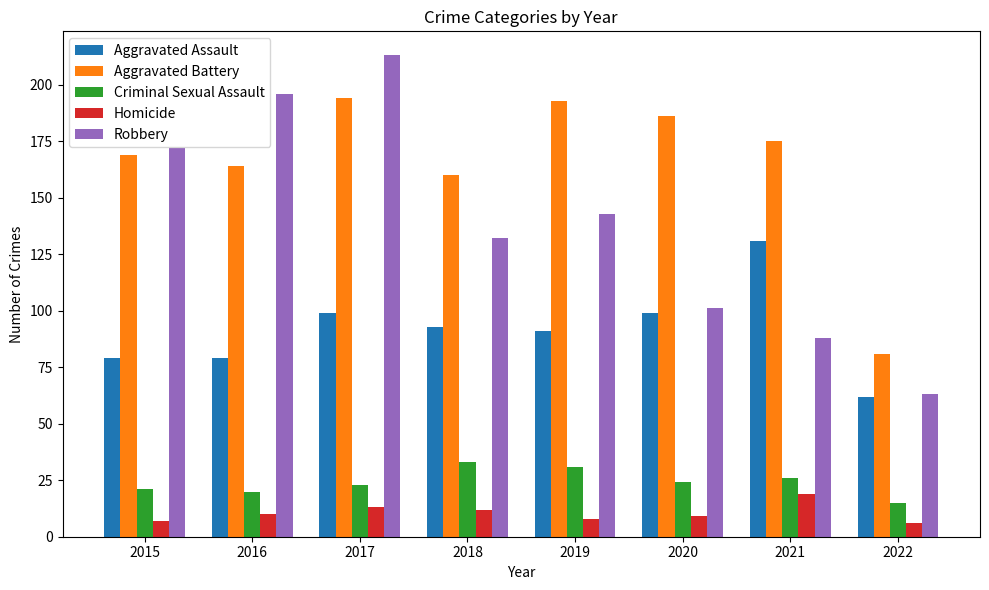

How many bars are there in total?

40